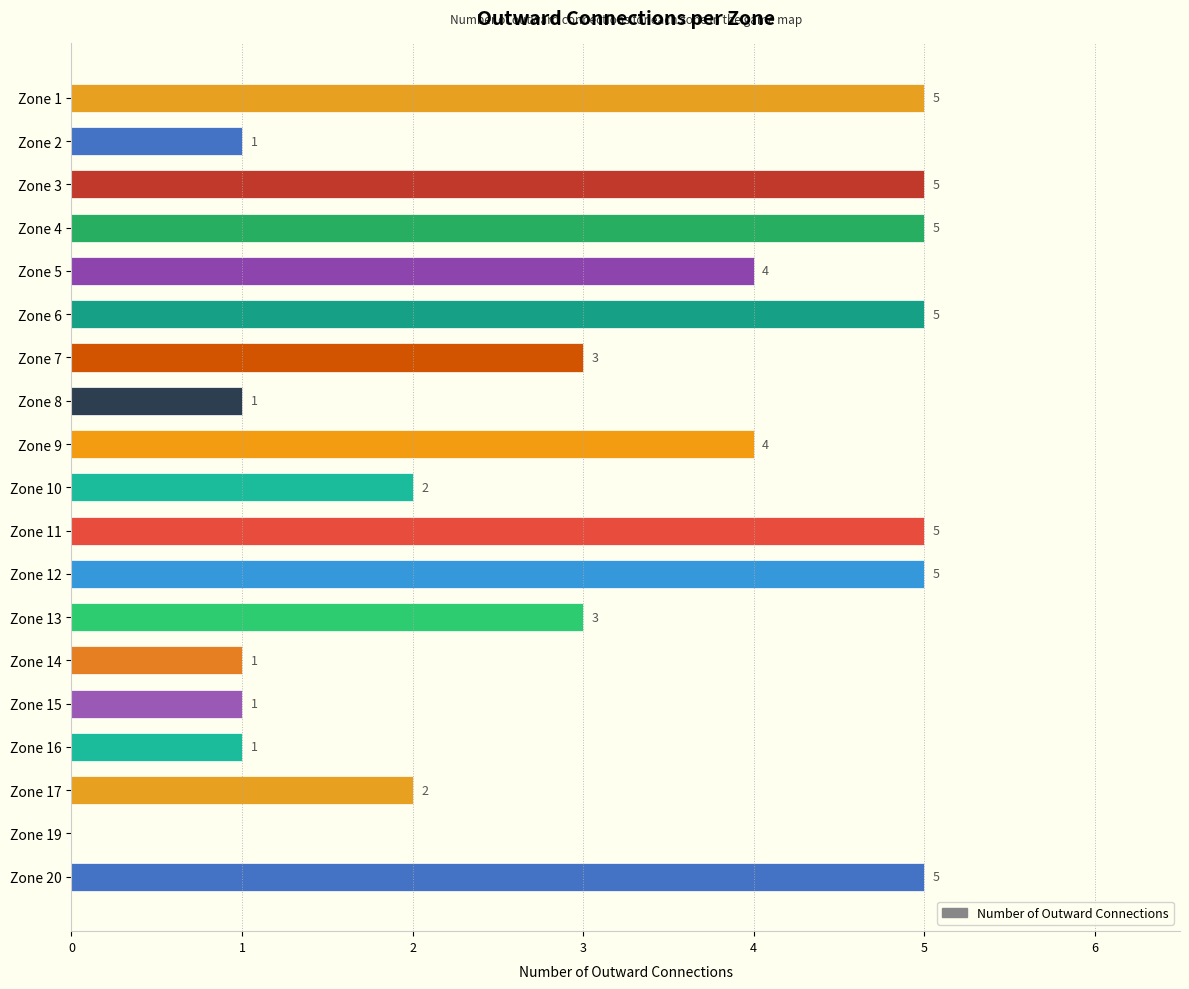

Reading bottom to top, transcribe all the data shown in this chart.

Zone 20=5	Zone 19=0	Zone 17=2	Zone 16=1	Zone 15=1	Zone 14=1	Zone 13=3	Zone 12=5	Zone 11=5	Zone 10=2	Zone 9=4	Zone 8=1	Zone 7=3	Zone 6=5	Zone 5=4	Zone 4=5	Zone 3=5	Zone 2=1	Zone 1=5